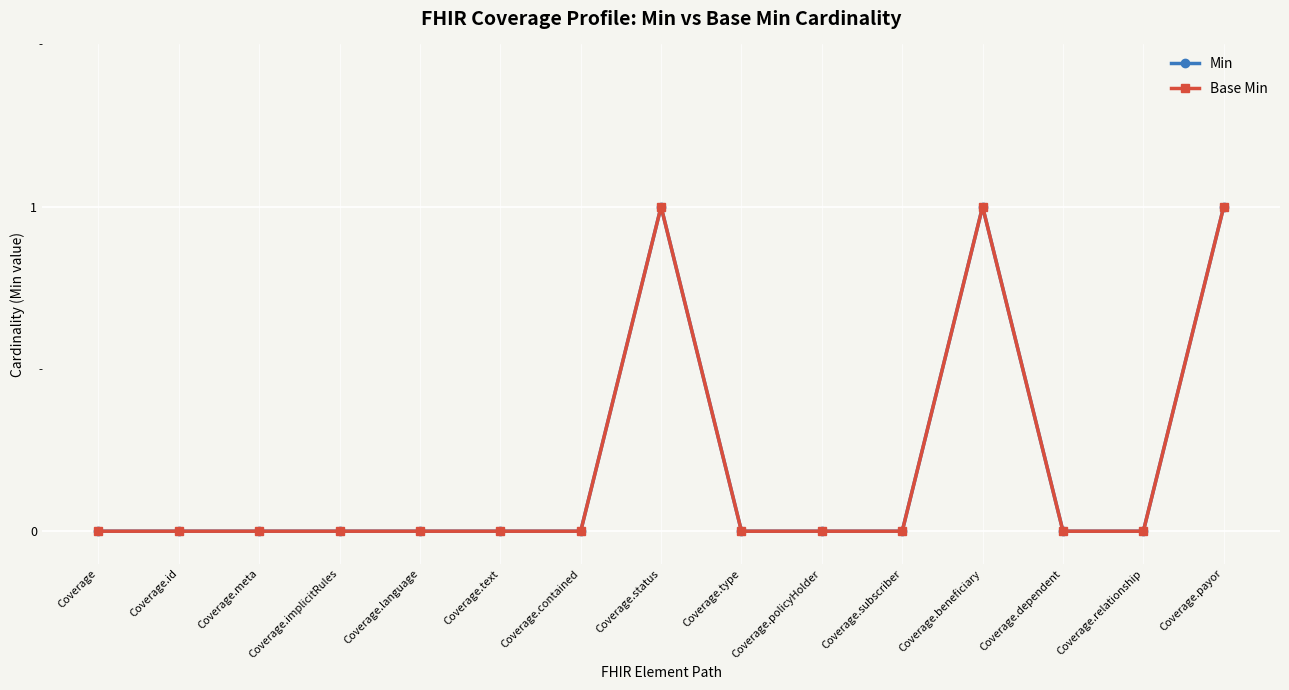

What is the sum of the Min values at Coverage.beneficiary and Coverage.contained?

1